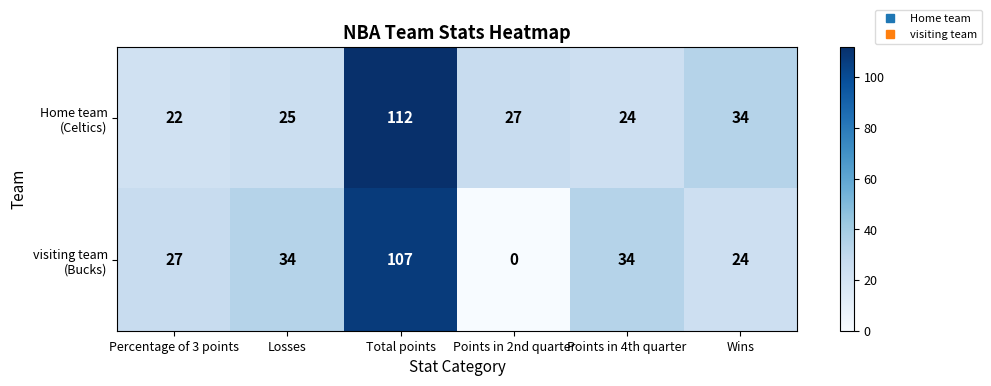

What is the total value across all series at Percentage of 3 points?

49